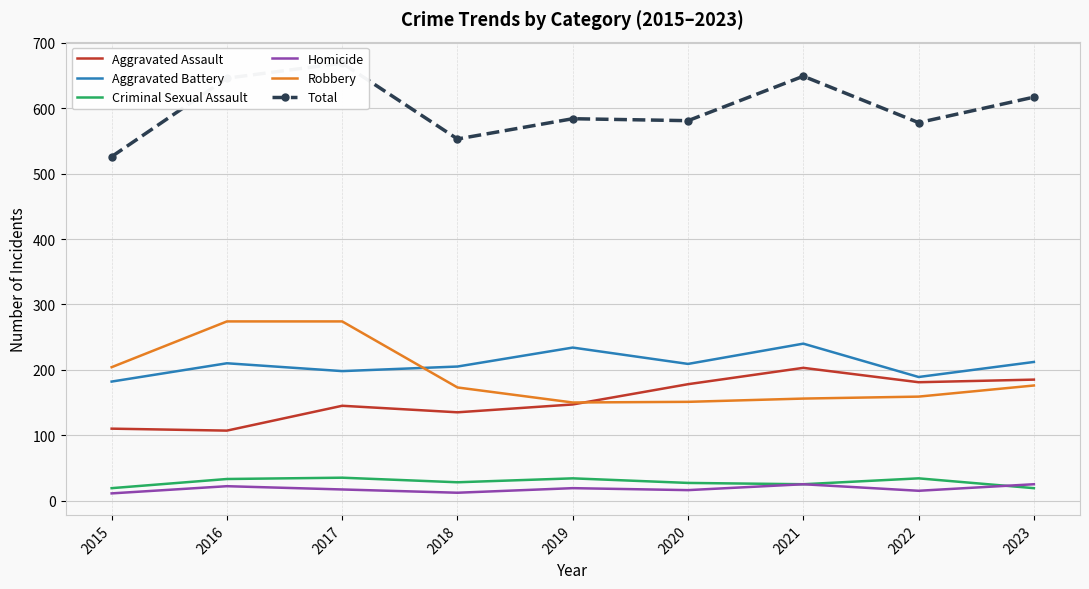

What is the sum of all Criminal Sexual Assault values?

254